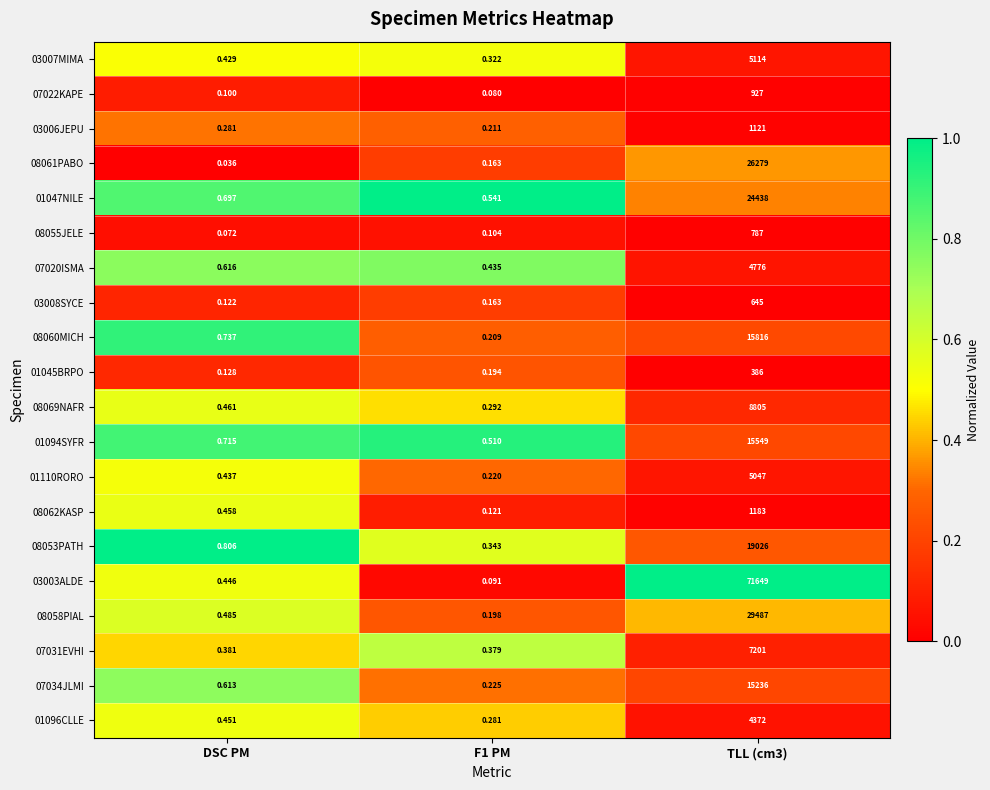

Is the value of 08062KASP at DSC PM greater than the value of 01047NILE at DSC PM?

No